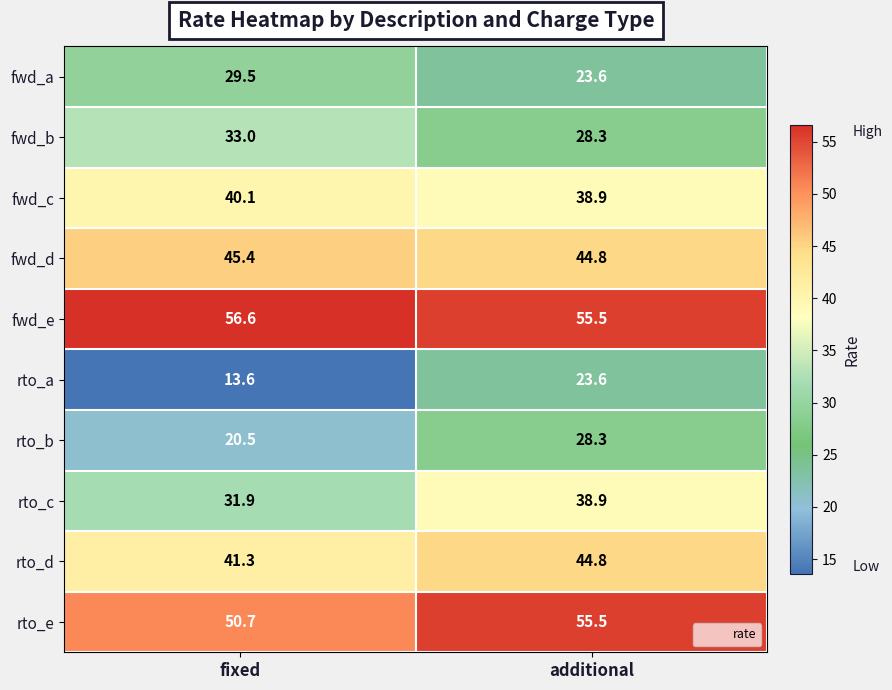

What is the sum of the fwd_d values at additional and fixed?

90.2